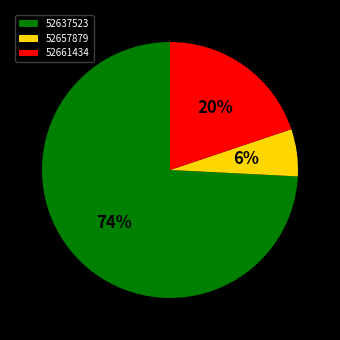

Does any single category account for the majority?

Yes